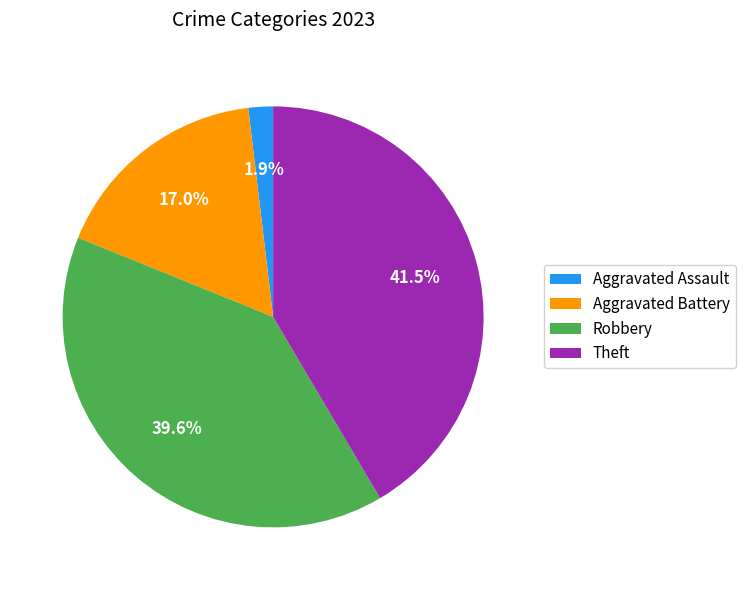

The Aggravated Battery slice represents 27% of the pie. True or false?

False